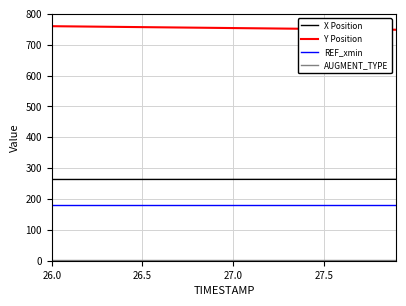

What is the maximum value for REF_xmin?

180.0